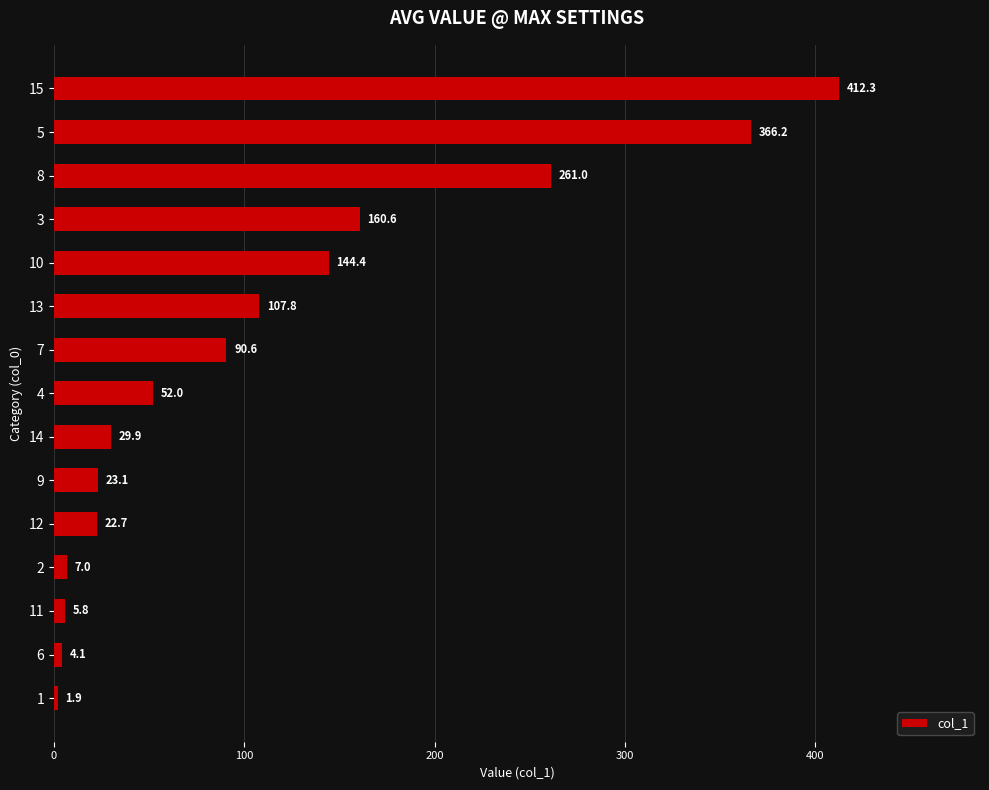

At which label is the value closest to 207?

3